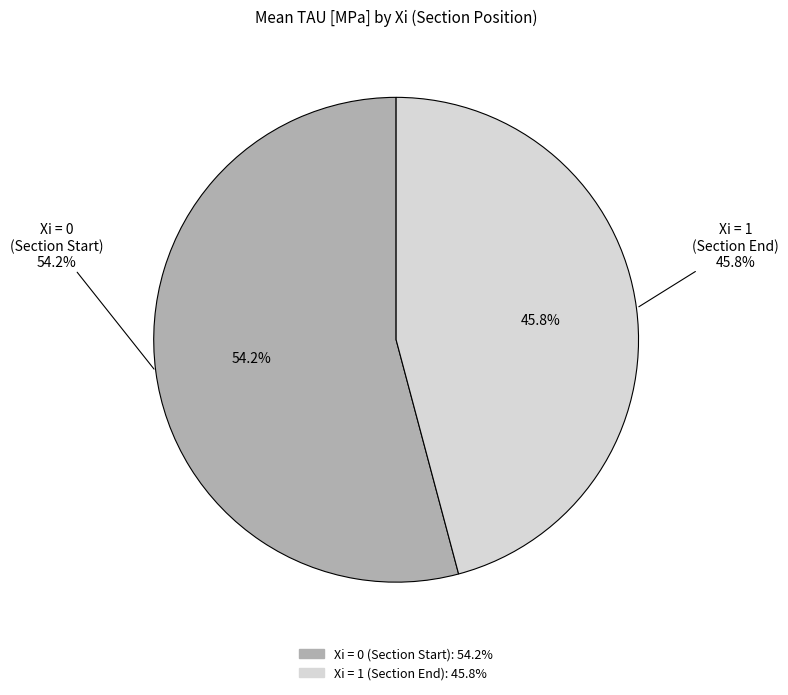

Is it true that Xi=1 is 50% of the pie?

False